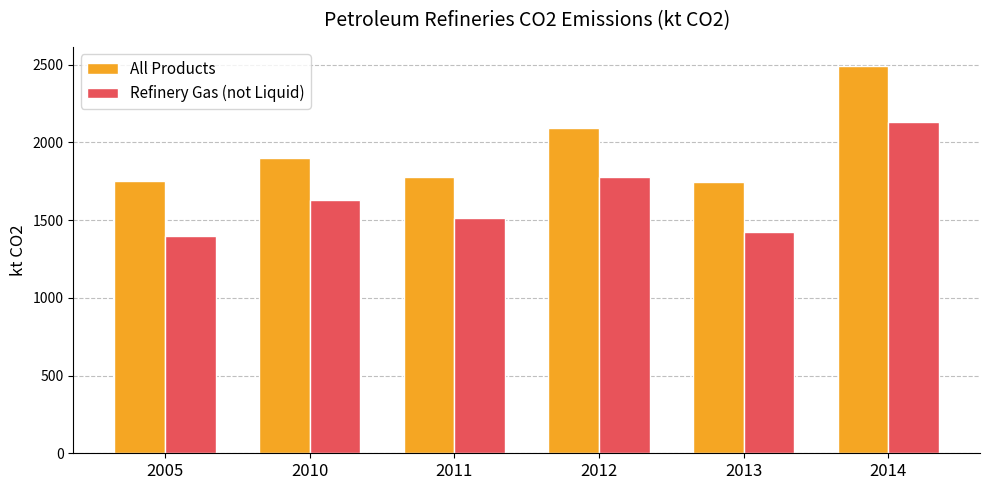

At which category is the sum across all series the highest?

2014